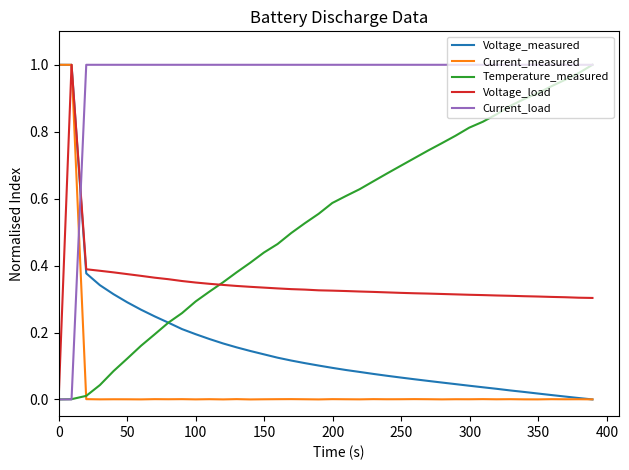

Rank the series by their maximum value, from lowest to highest.

Voltage_measured, Current_measured, Temperature_measured, Voltage_load, Current_load